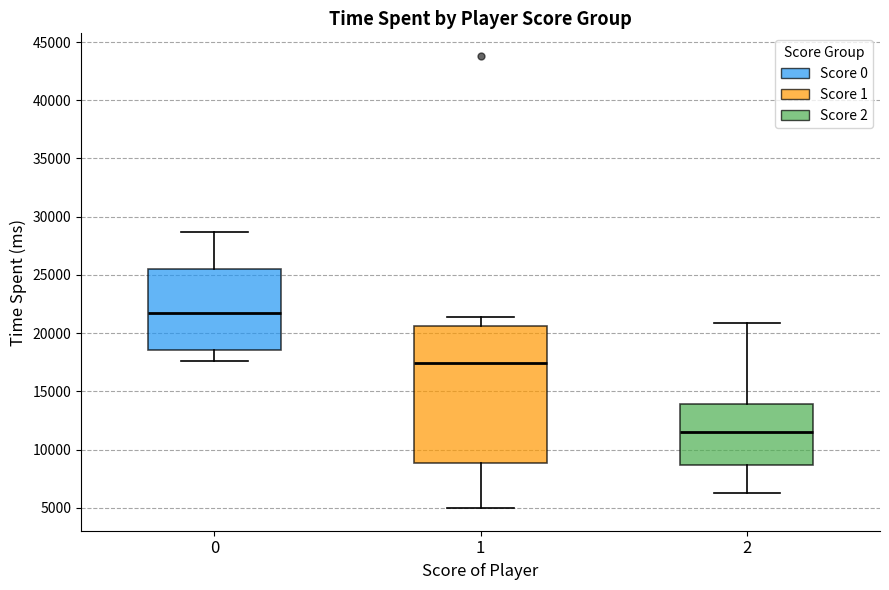

Reading left to right, read every box against the y-axis: the position of its median line, the range the box covers, and the ends of its whiskers. The values are not printed on the chart, so give them approximately, as read against the axis.

0: median 21500, box 18500 to 25500, whiskers 17500 to 28500
1: median 17500, box 9000 to 20500, whiskers 5000 to 21500
2: median 11500, box 8500 to 14000, whiskers 6500 to 21000